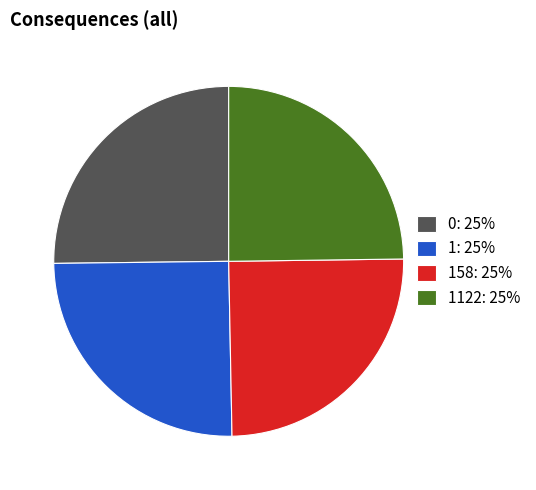

Does 158: 25% account for over 50% of the chart?

No